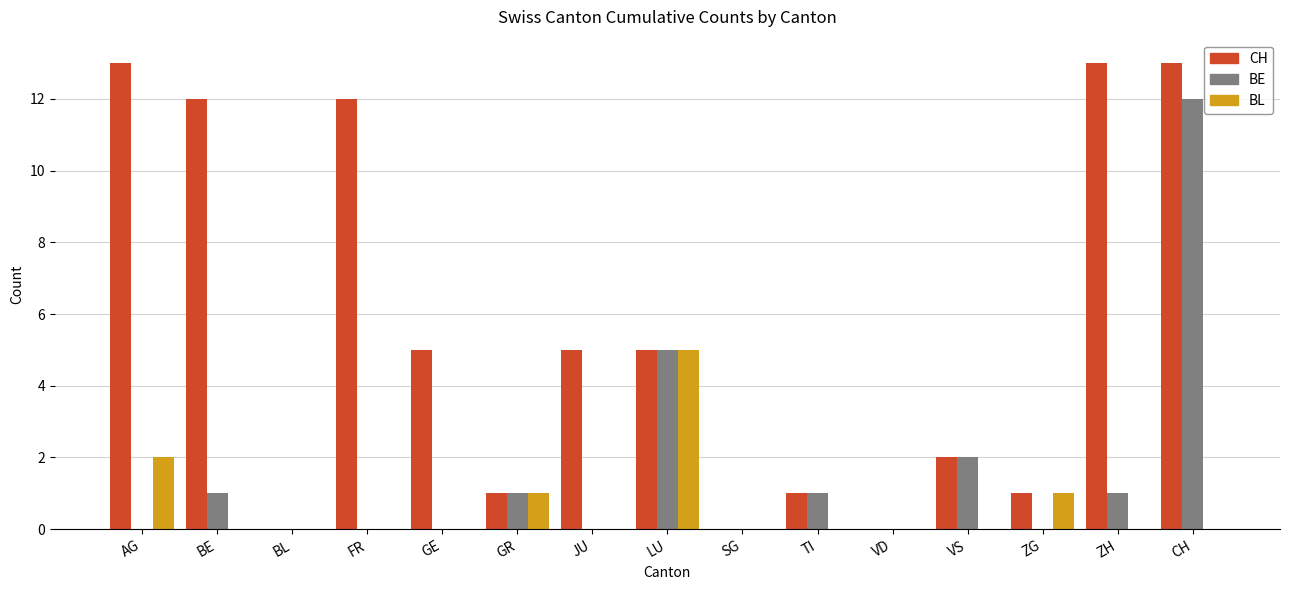

The value of CH at ZH is 23. True or false?

False